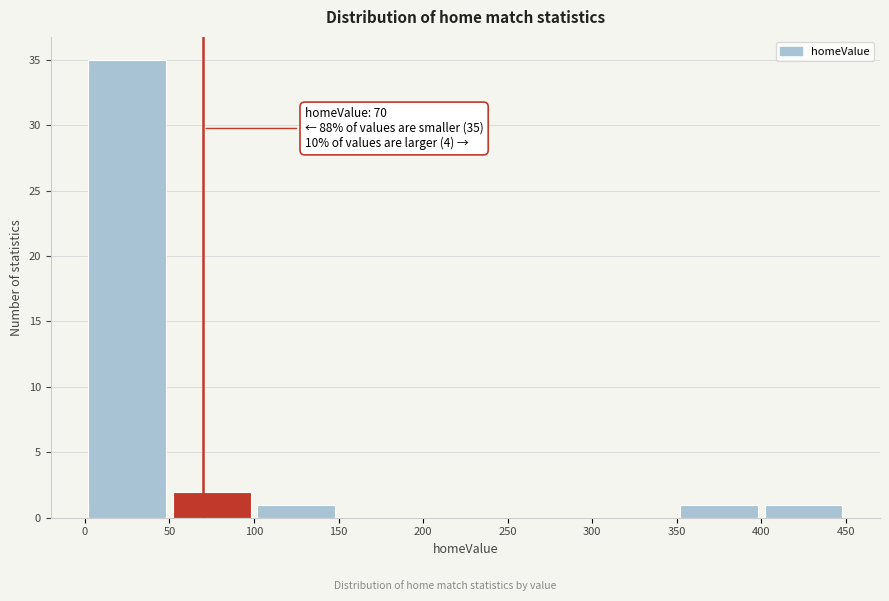

Which range on the x-axis has the tallest bar?

0 to 50